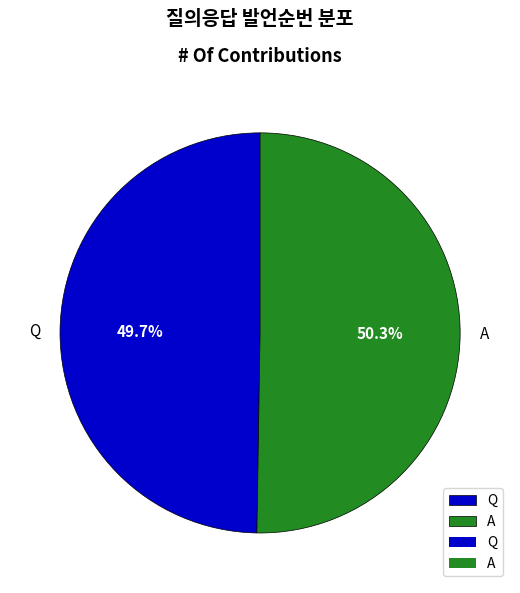

Is there any slice that represents more than half of the pie?

Yes